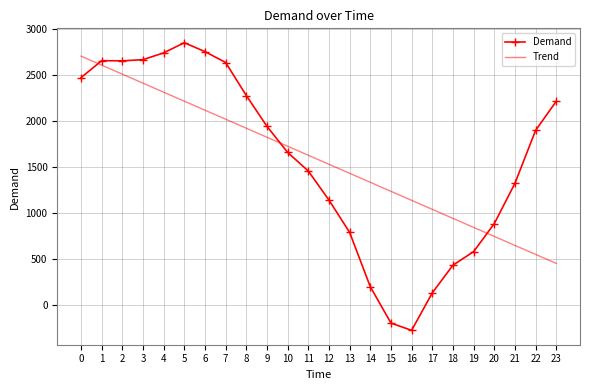

What is the difference between the highest and lowest values at 13?

642.2